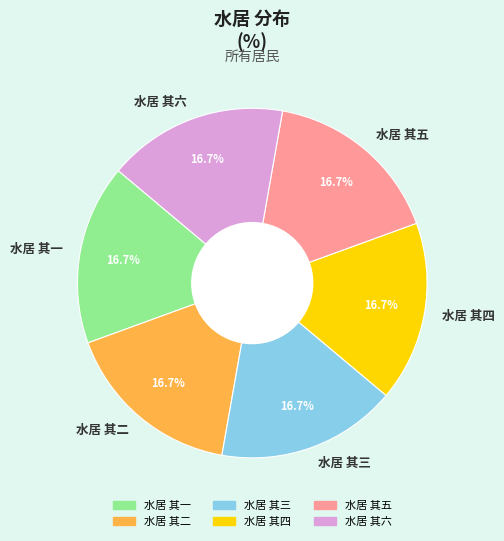

The 水居 其六 slice represents 6% of the pie. True or false?

False